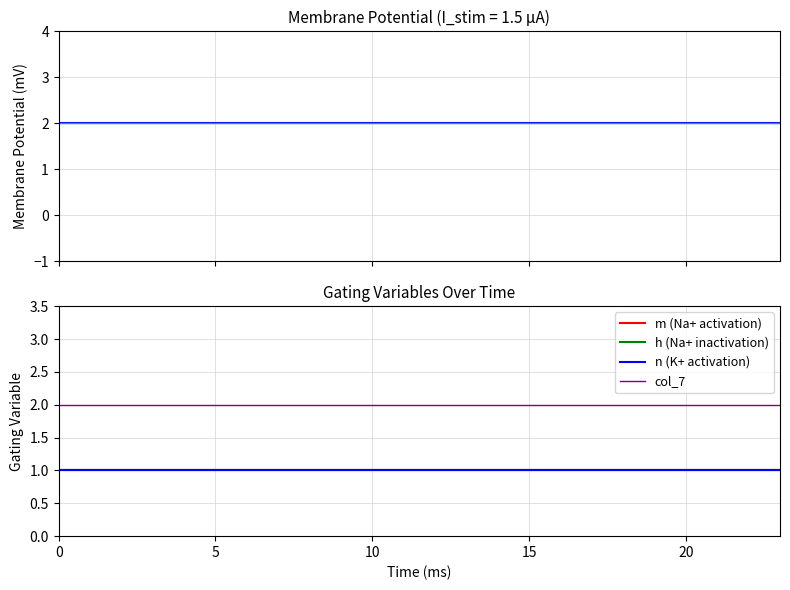

True or false: n (K+ activation) has a value of 1 at 6.

True